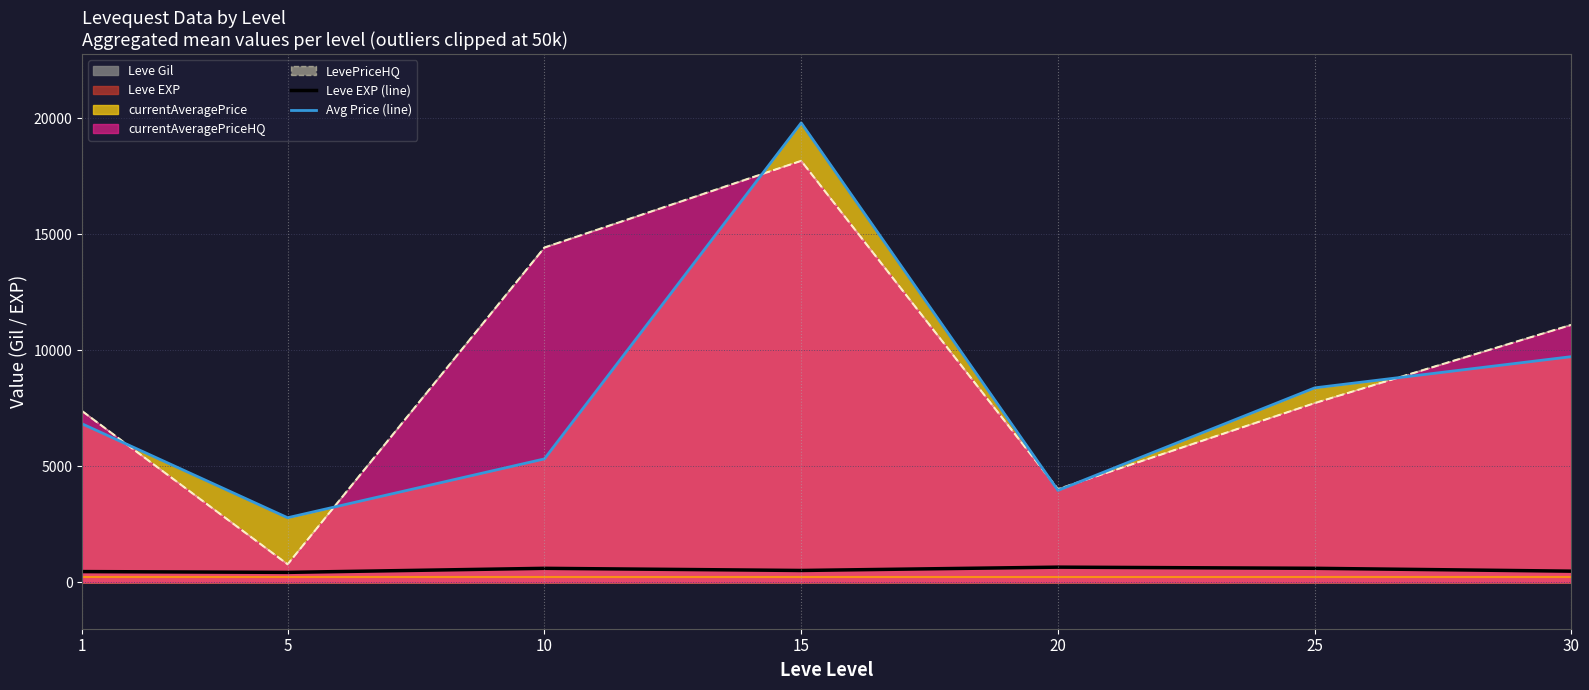

How many categories are shown in the chart?

7